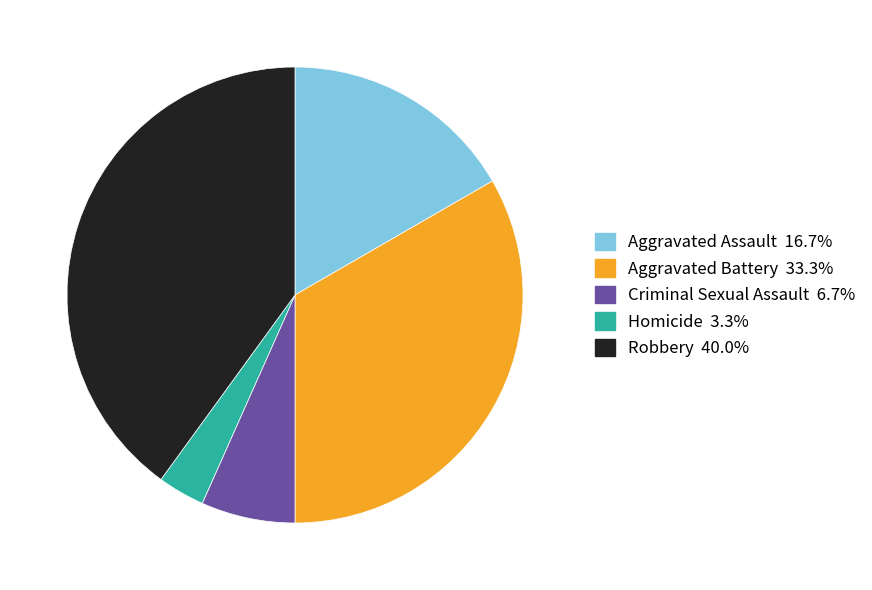

What is the ratio of the value at Aggravated Assault to the value at Homicide?

5.0